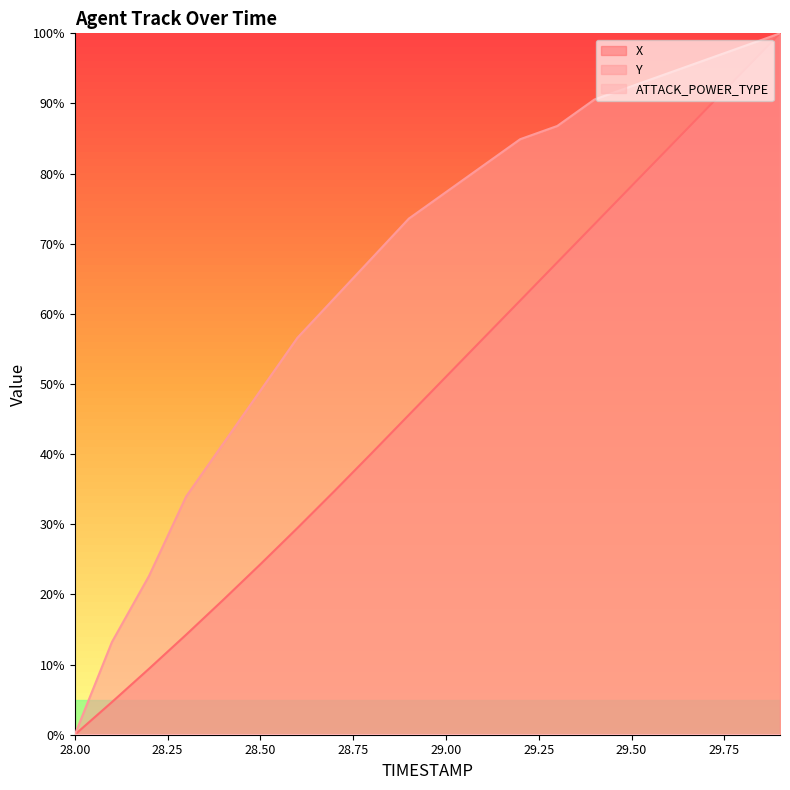

How many distinct data groups are displayed?

3